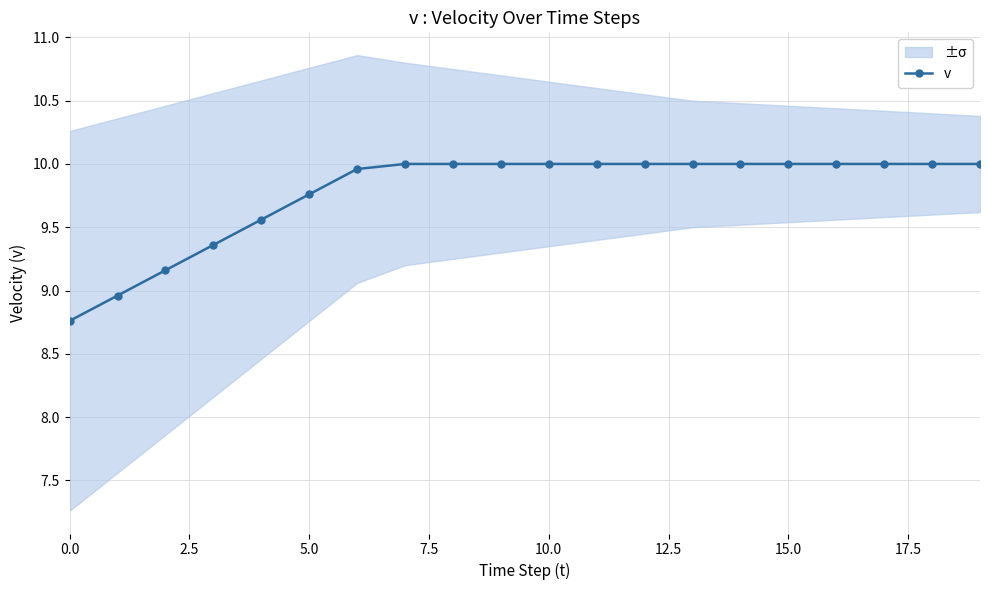

What is the smallest value displayed?

8.8